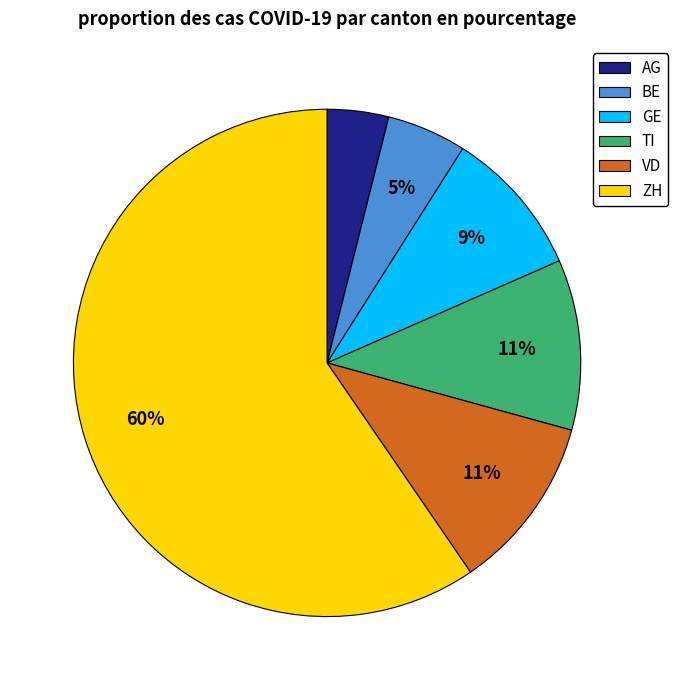

Is it true that AG is 19% of the pie?

False